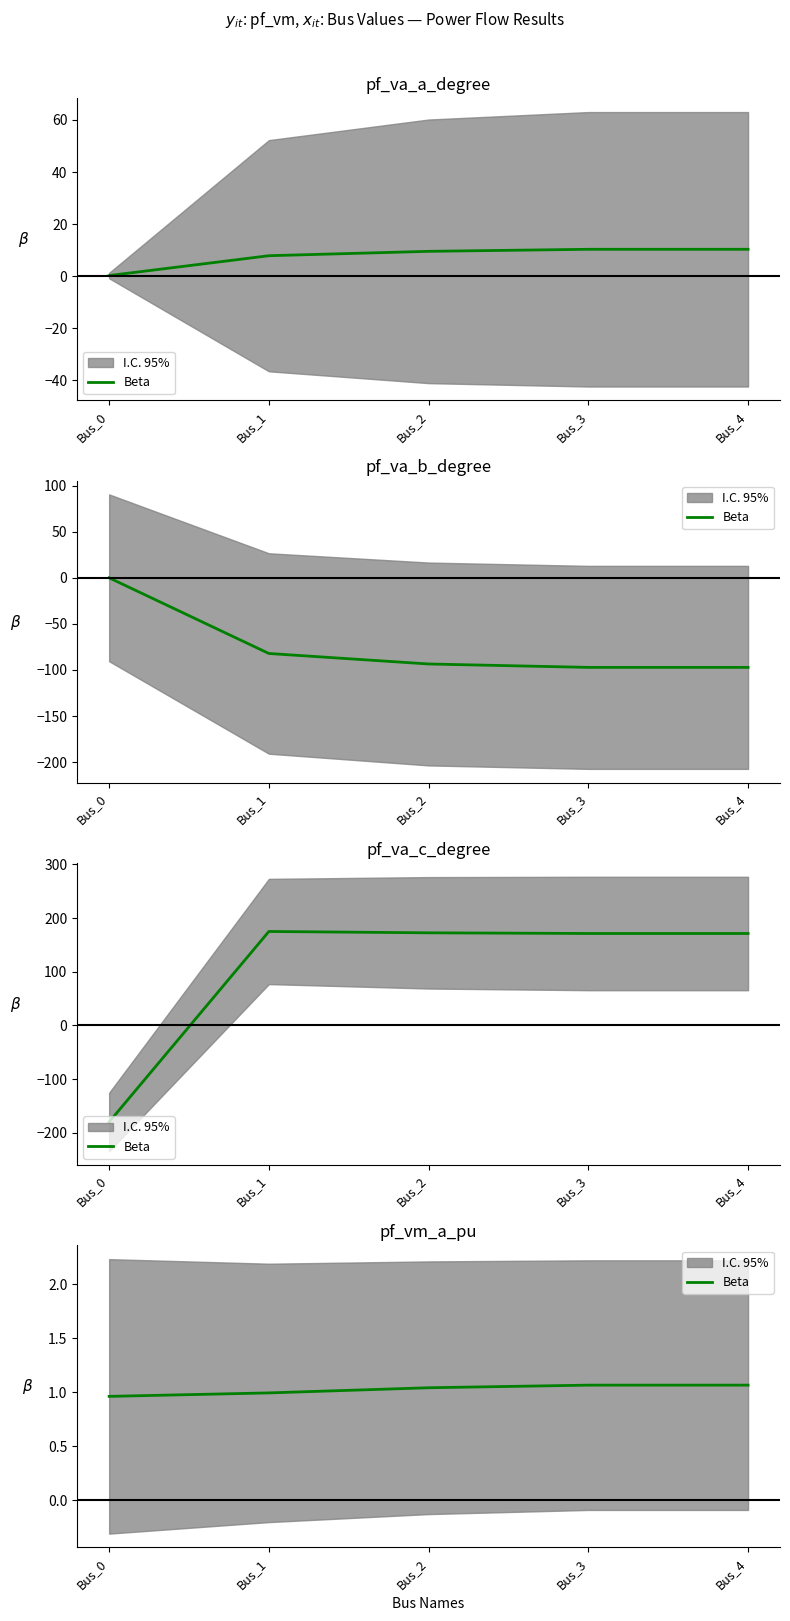

Reading left to right, what are all the values shown in this chart?

Bus_0=1.0	Bus_1=1.0	Bus_2=1.0	Bus_3=1.1	Bus_4=1.1